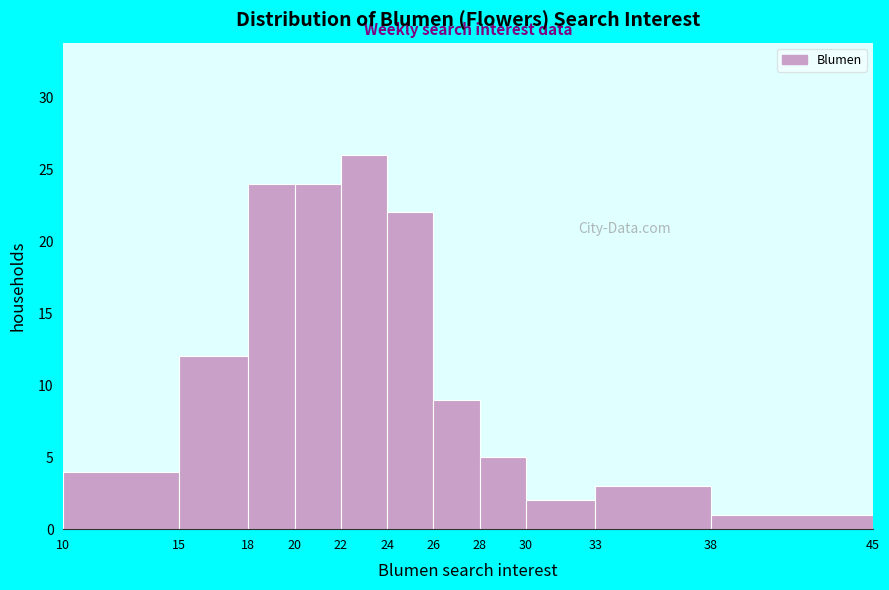

How tall is the bar that spans 33 to 38 on the x-axis? The values are not printed on the chart, so give them approximately, as read against the axis.

3